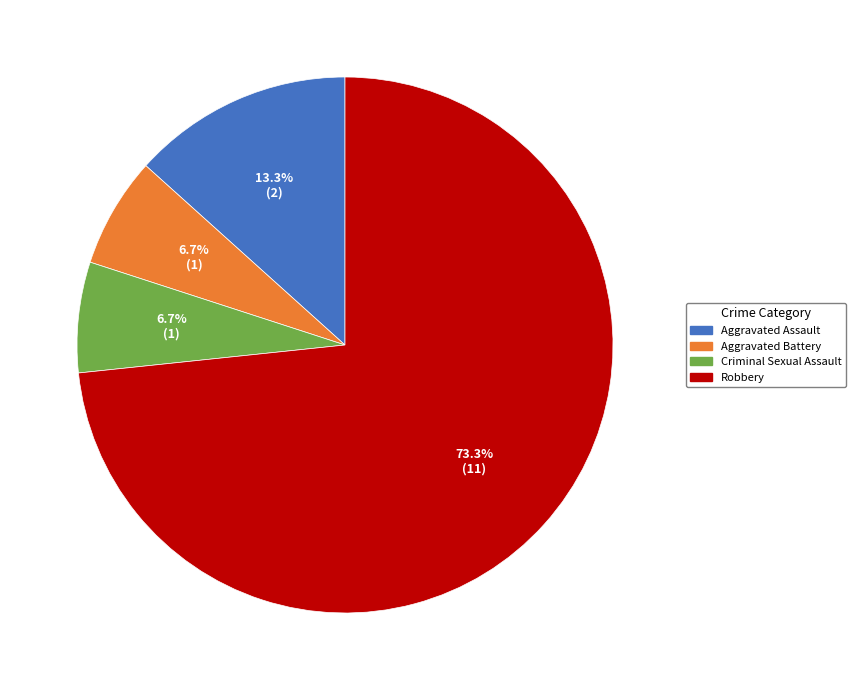

Is it true that Aggravated Battery is 1% of the pie?

False